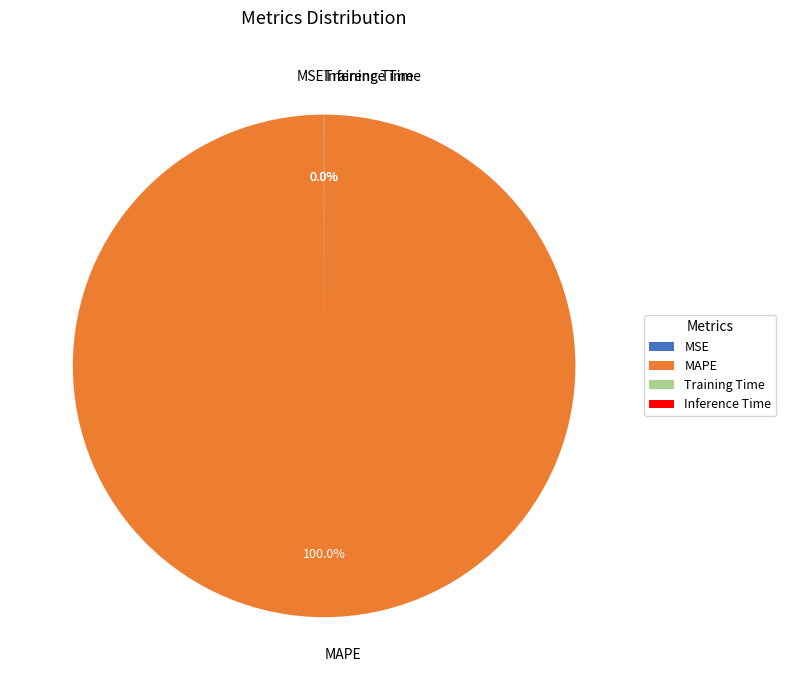

What is the largest slice in the pie chart?

MAPE